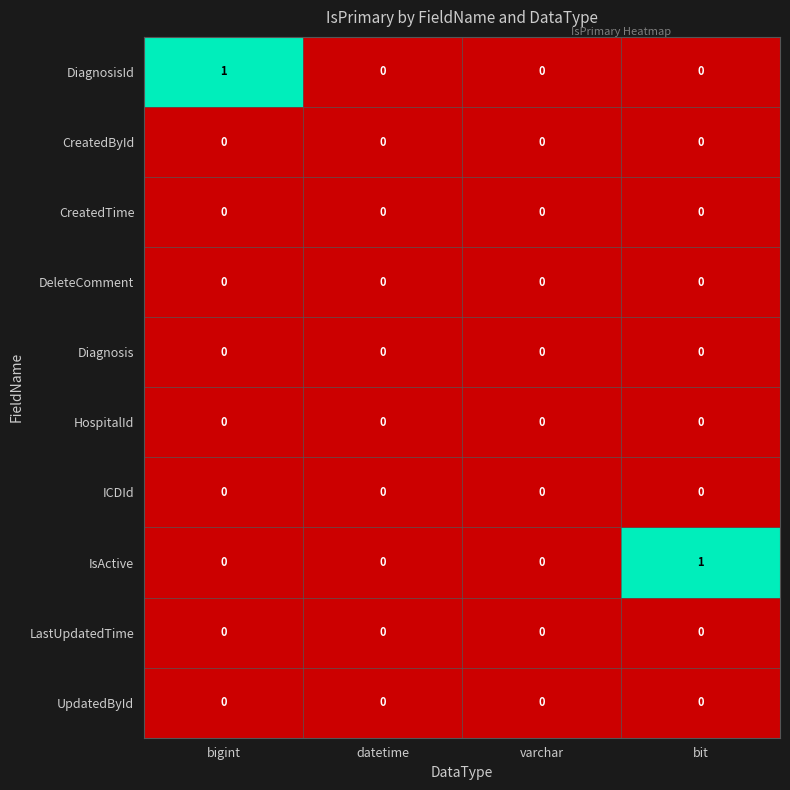

Between bigint and varchar, which series saw the biggest shift?

DiagnosisId